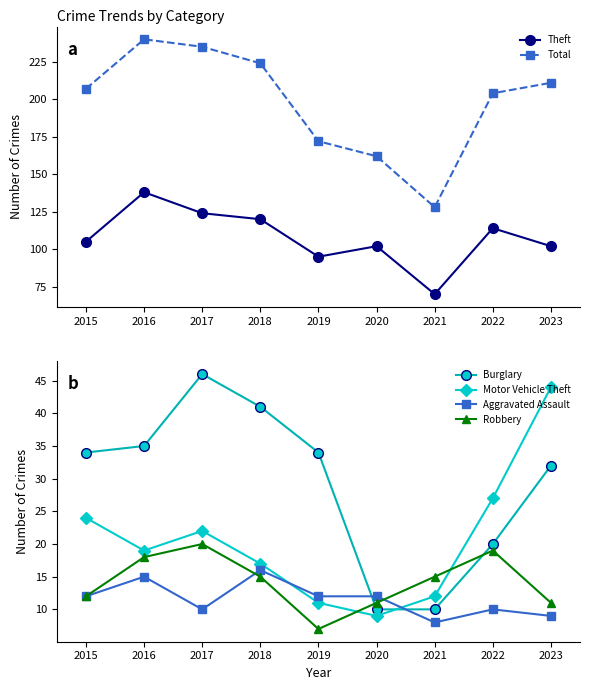

What is the minimum value shown in the chart?

7